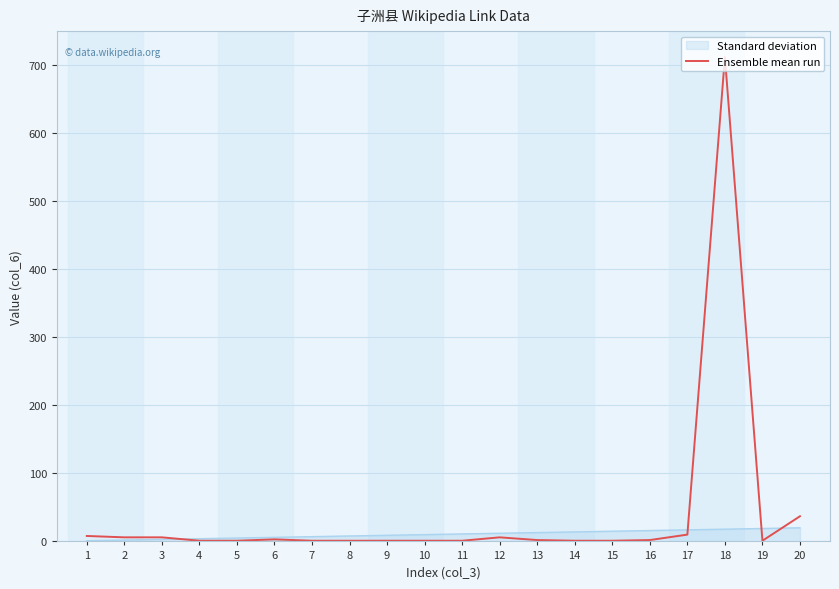

At which category is the sum across all series the highest?

18